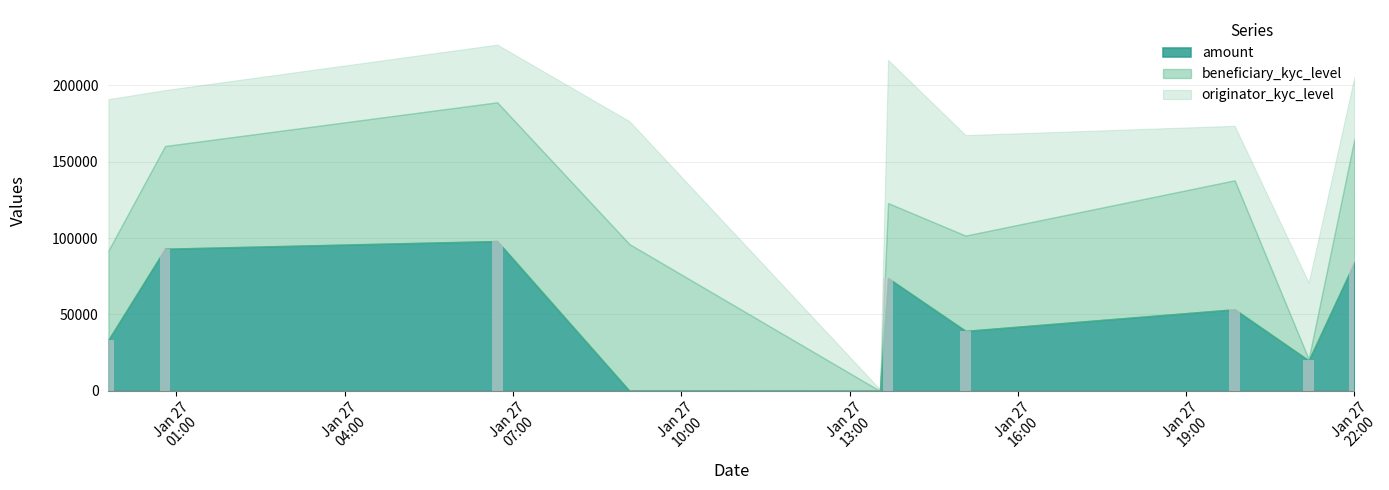

Is the value of beneficiary_kyc_level at 2023-01-26T23:47:12 greater than the value of originator_kyc_level at 2023-01-27T21:11:07?

Yes